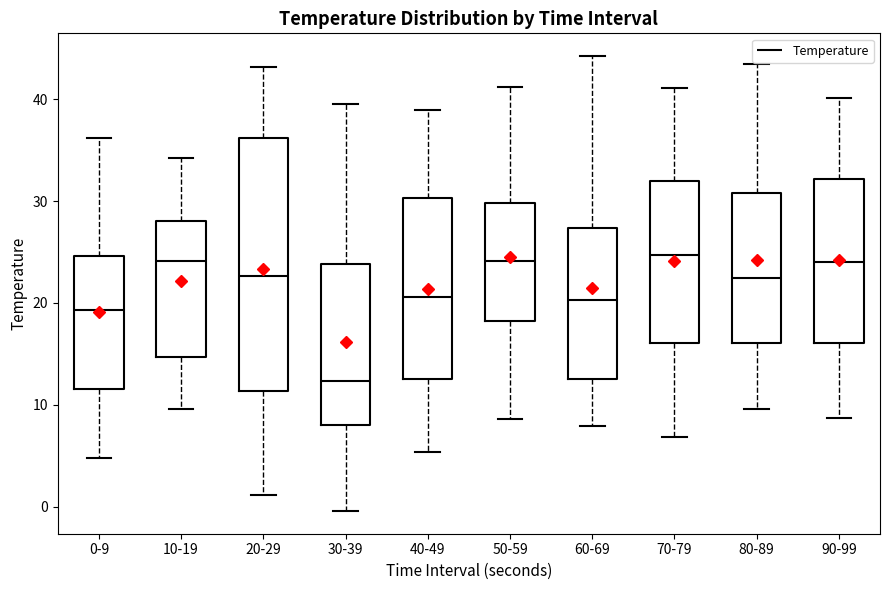

Which box is the tallest, from its lower edge to its upper edge?

20-29